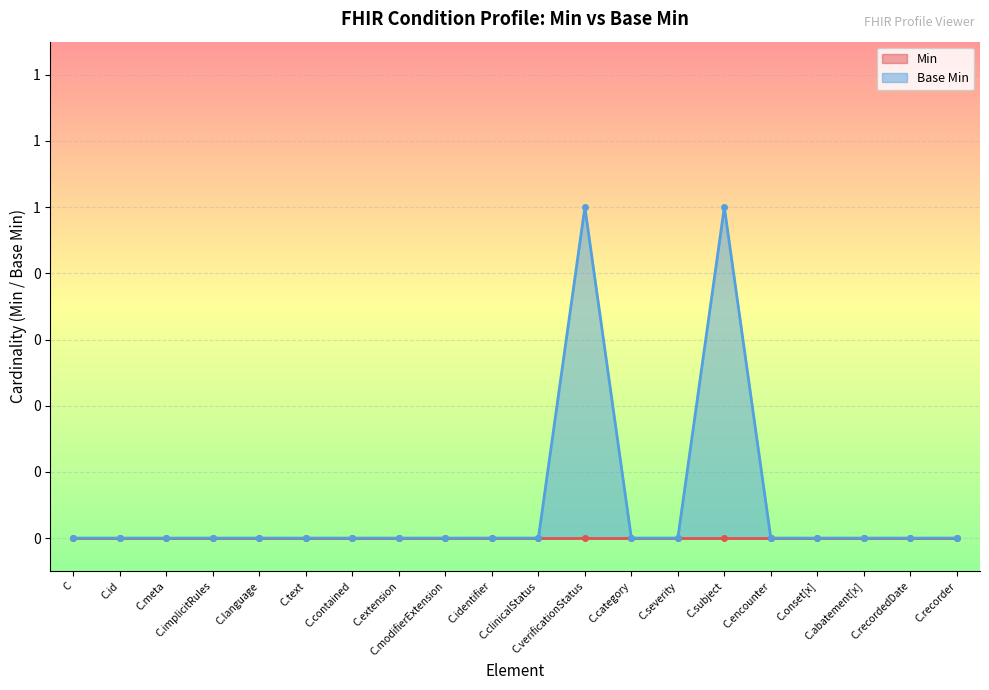

True or false: the data shows 0 at C.id.

True